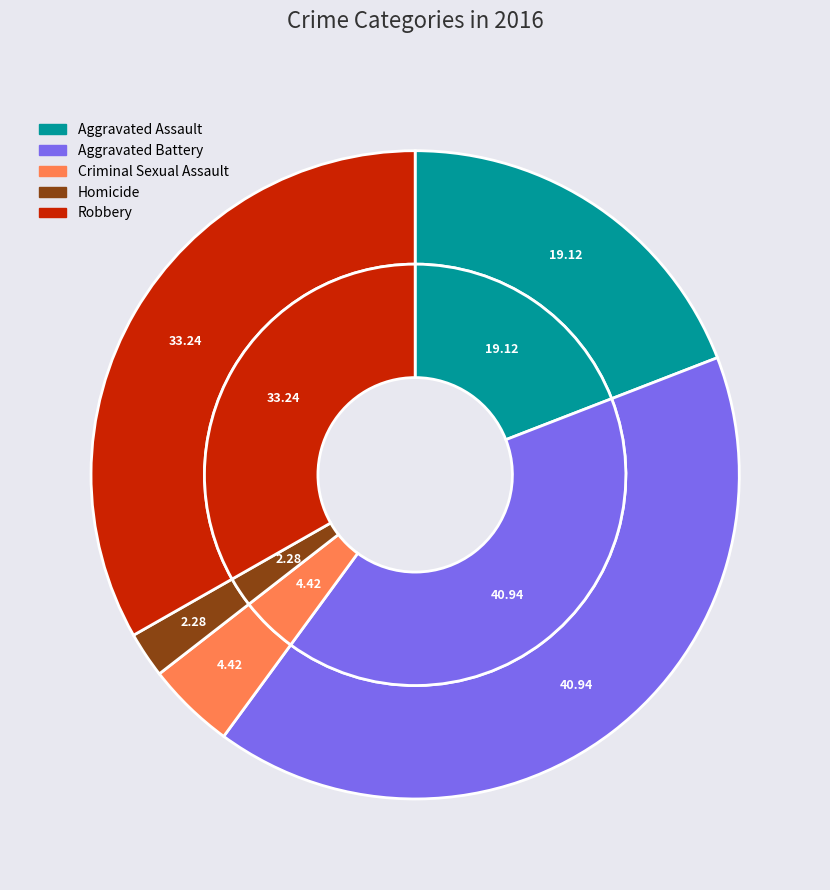

To the nearest percent, what portion does Aggravated Battery represent?

41%